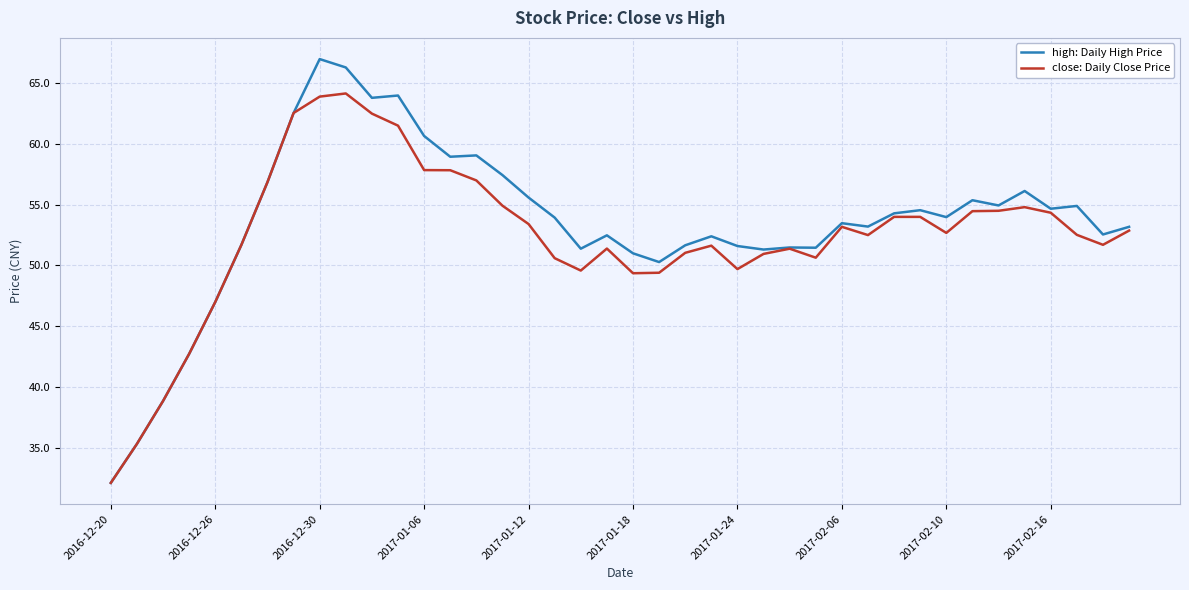

Which series has the widest spread of values?

high: Daily High Price